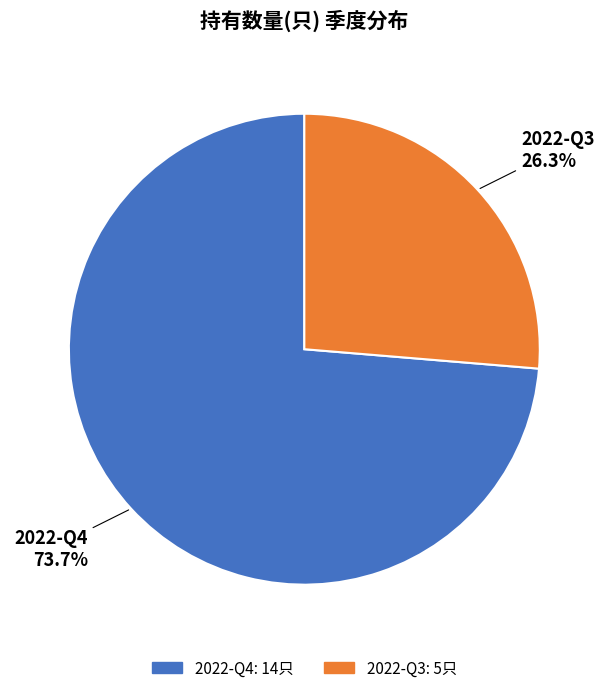

What percentage is the 2022-Q4 slice, to the nearest percent?

74%